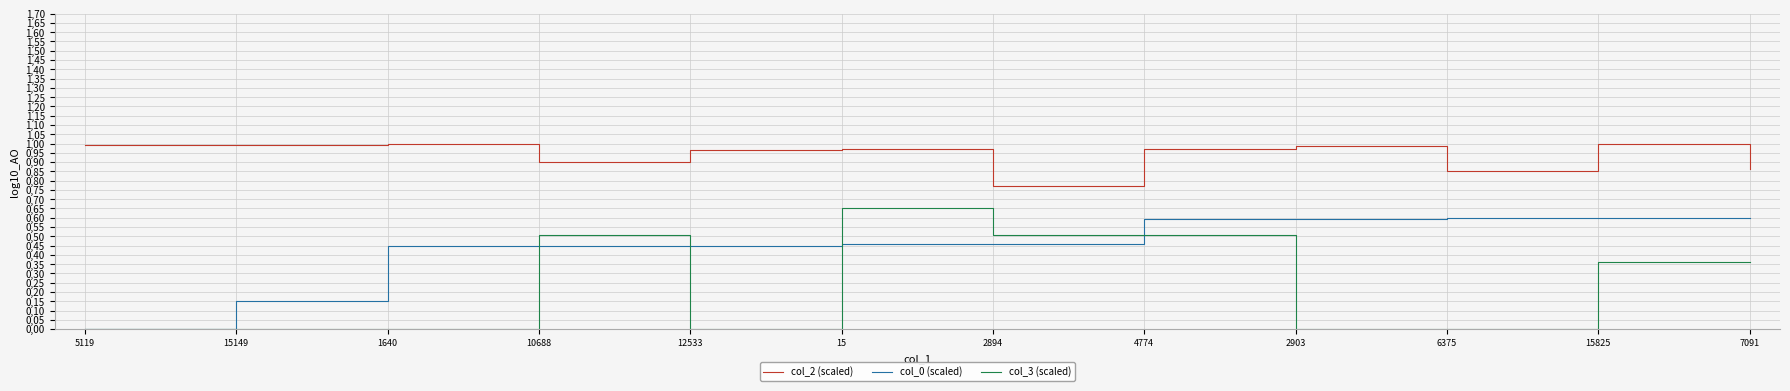

True or false: col_0 (scaled) has a value of 0.2 at 2894.

False